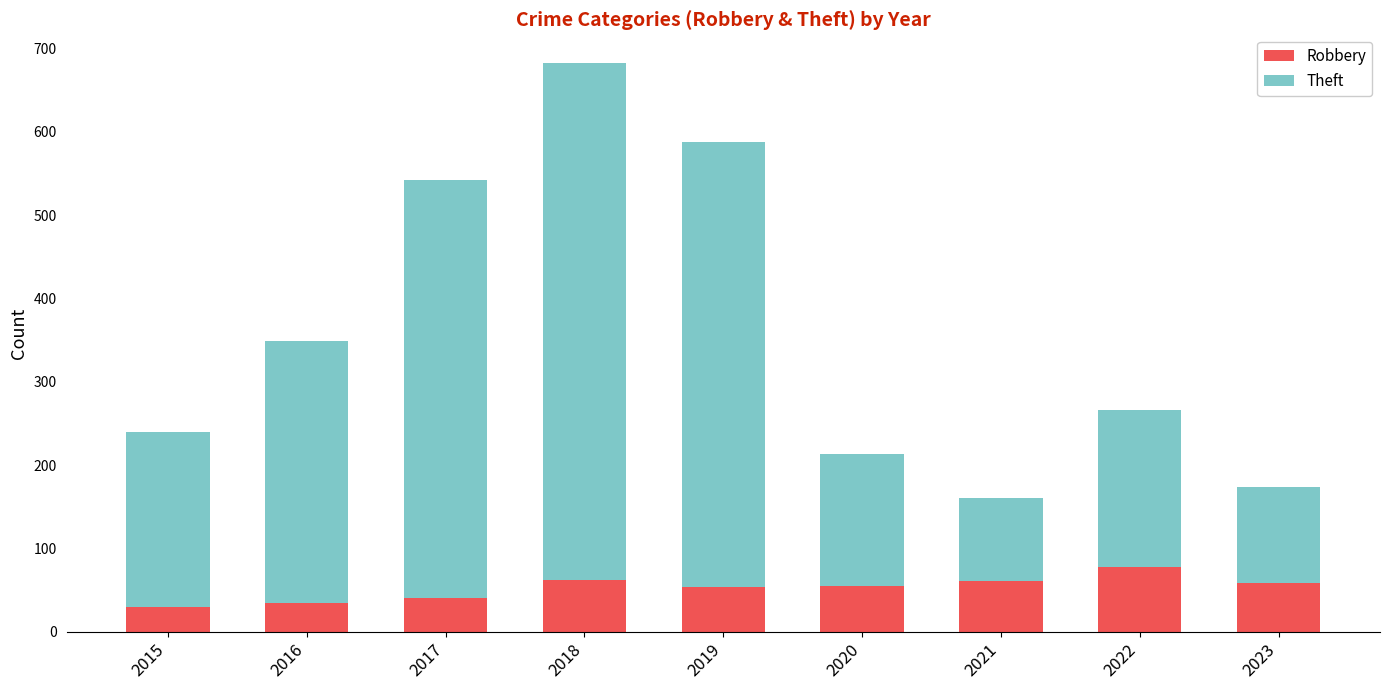

What is the average value of the Robbery series?

53